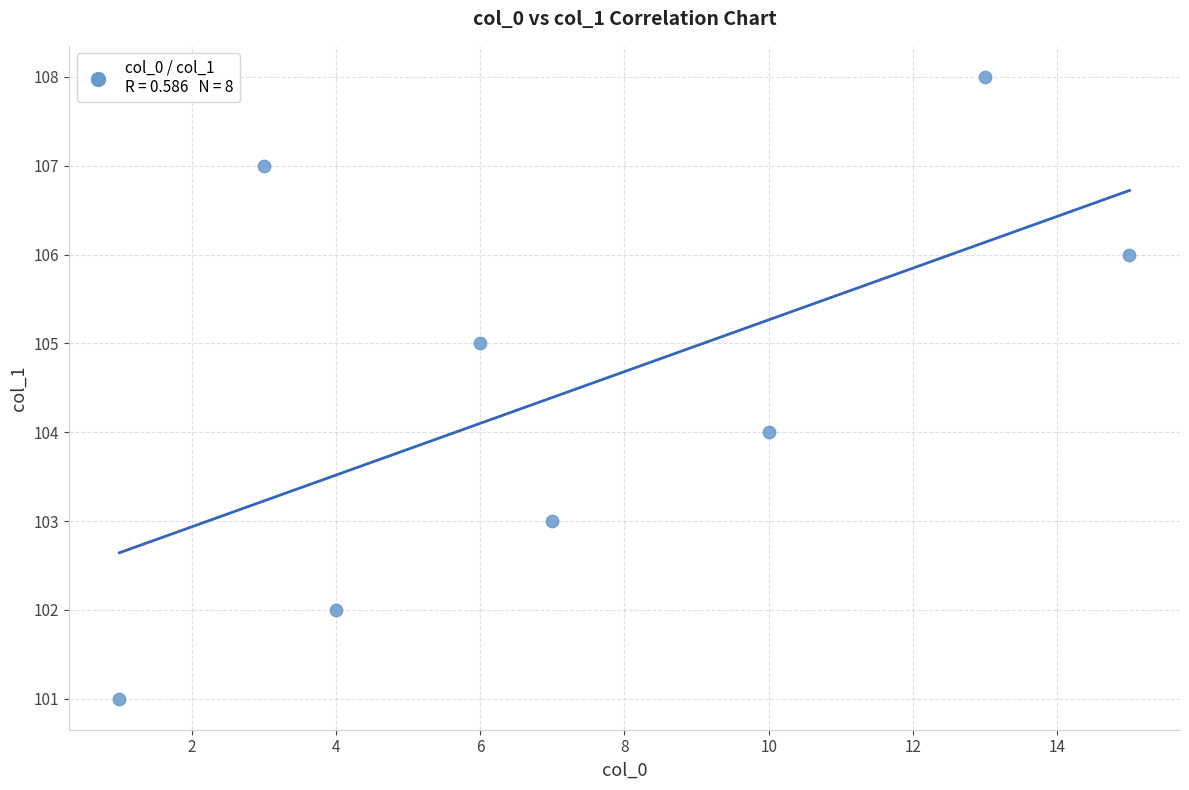

What is the range of Y values (max minus min)?

7